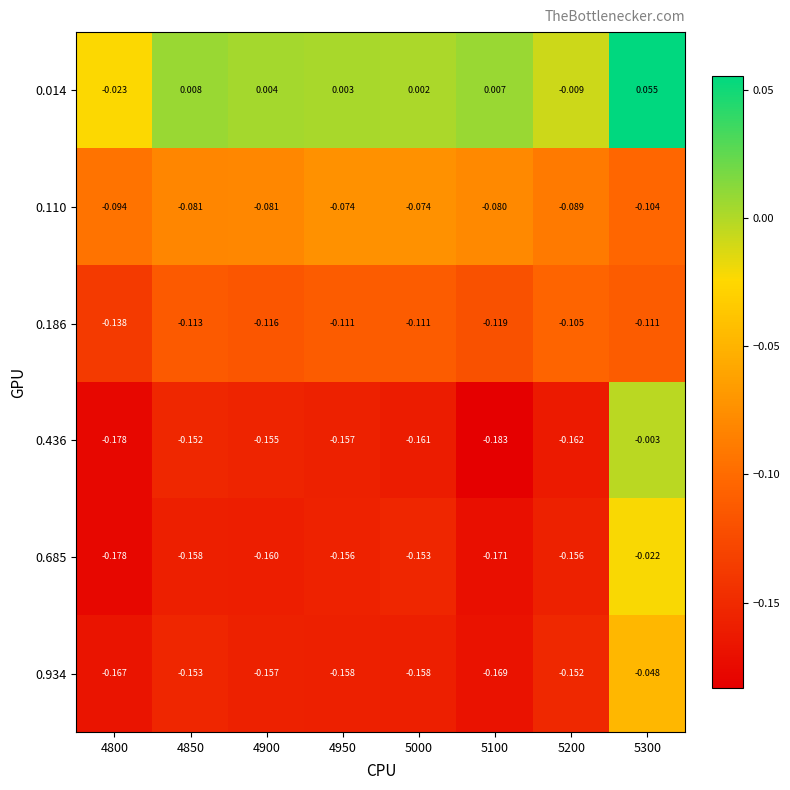

Is the value of 0.685 at 5000 greater than the value of 0.436 at 5300?

No